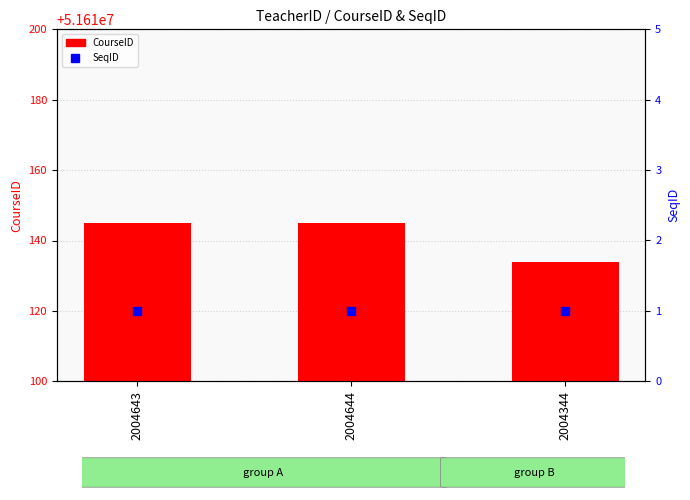

What are all the series names shown in the legend?

CourseID, SeqID